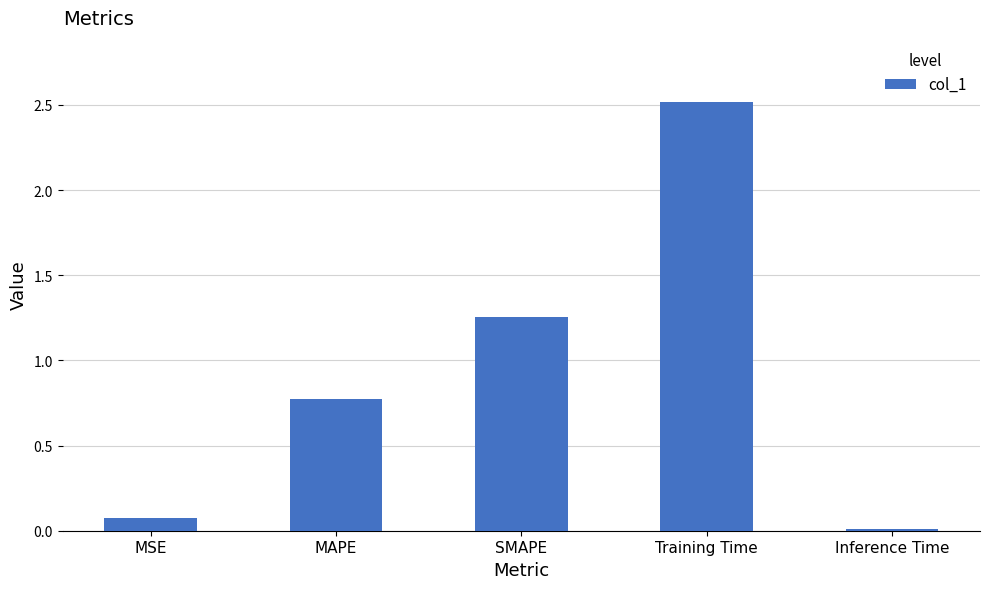

What is the maximum value shown in the chart?

2.5